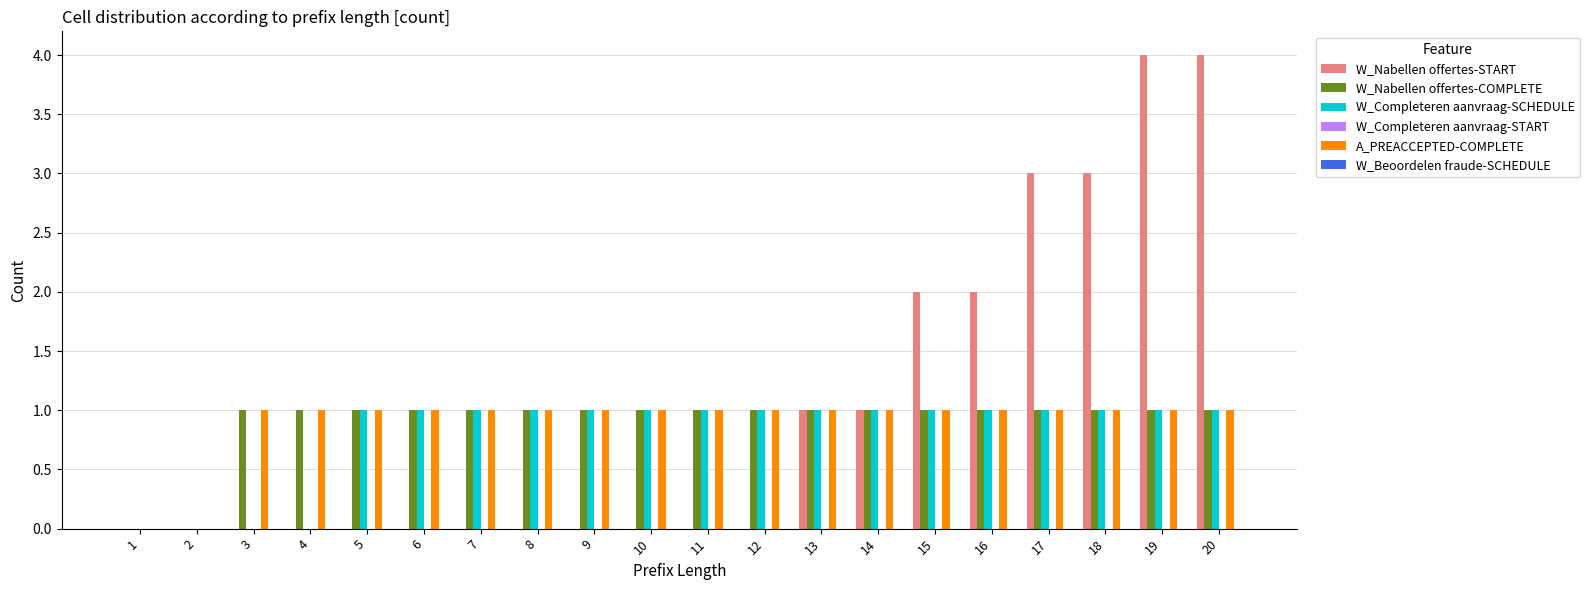

The value of W_Nabellen offertes-START at 2 is 0. True or false?

True